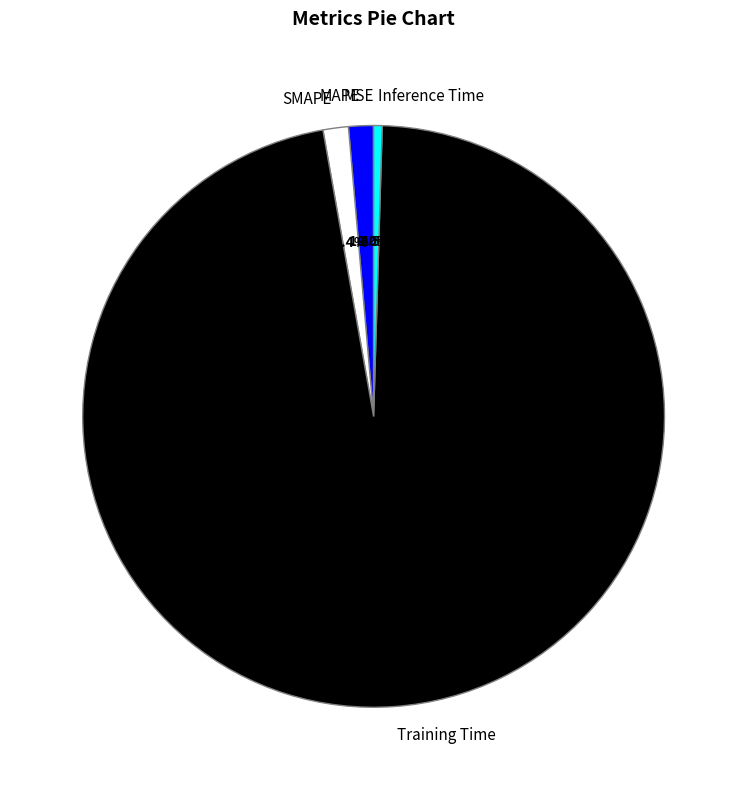

Does Training Time represent more than half of the total?

Yes